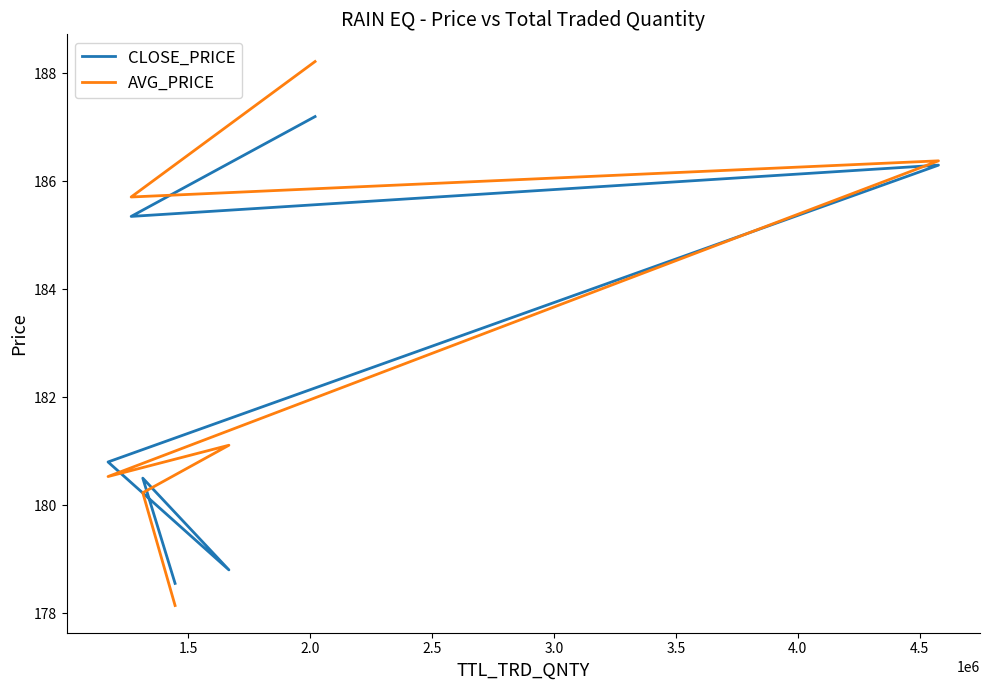

True or false: AVG_PRICE has a value of 302.7 at 3.0.

False